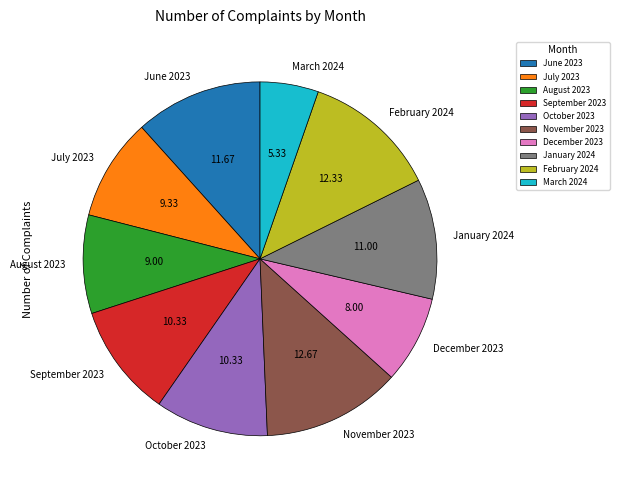

Is the sum of November 2023 and June 2023 greater than half?

No